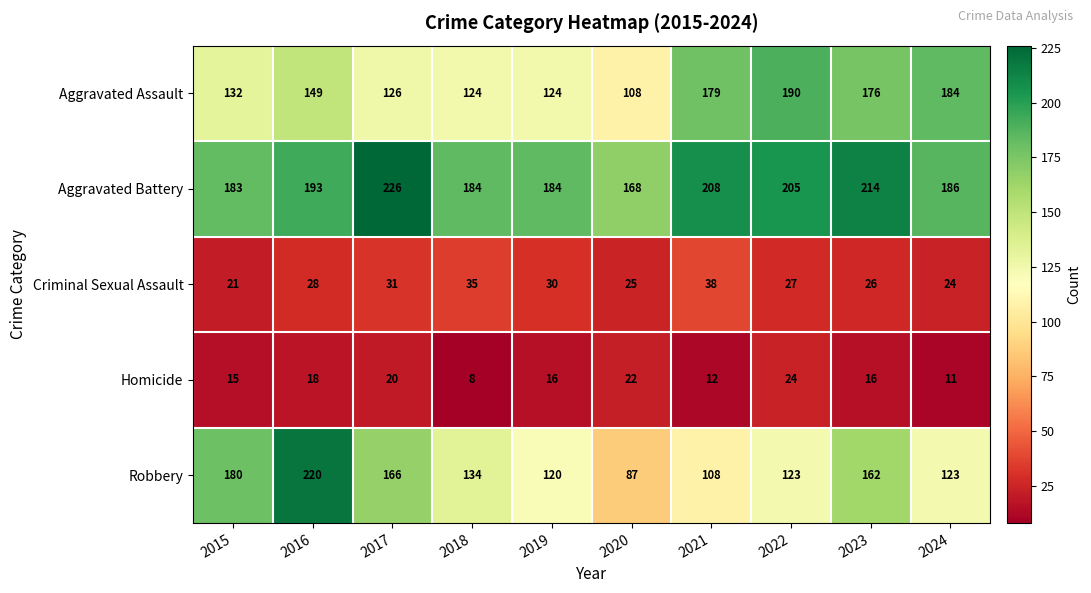

Which series has the widest spread of values?

Robbery